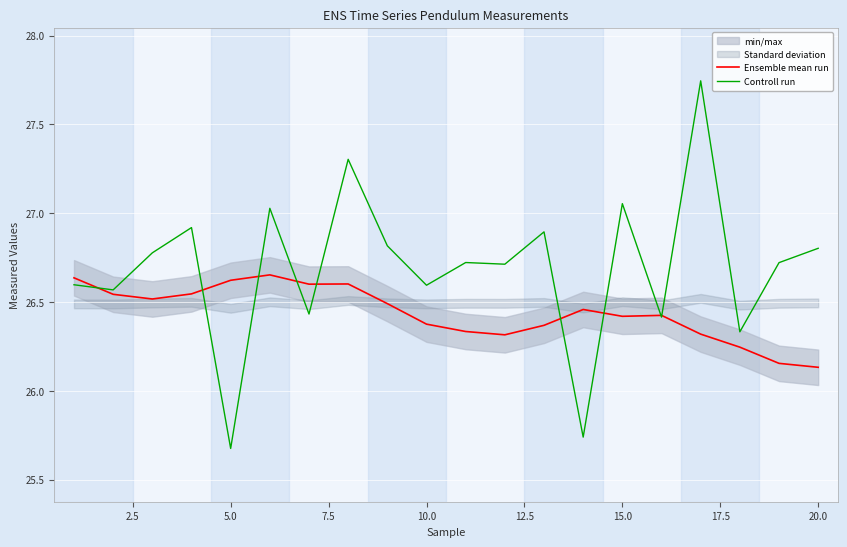

The Ensemble mean run series shows 26.4 at 10.0. True or false?

True